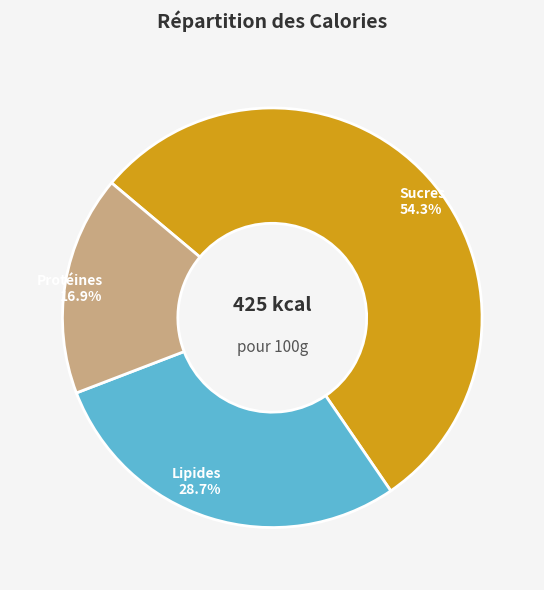

What is the ratio of the value at Lipides to the value at Protéines?

1.7